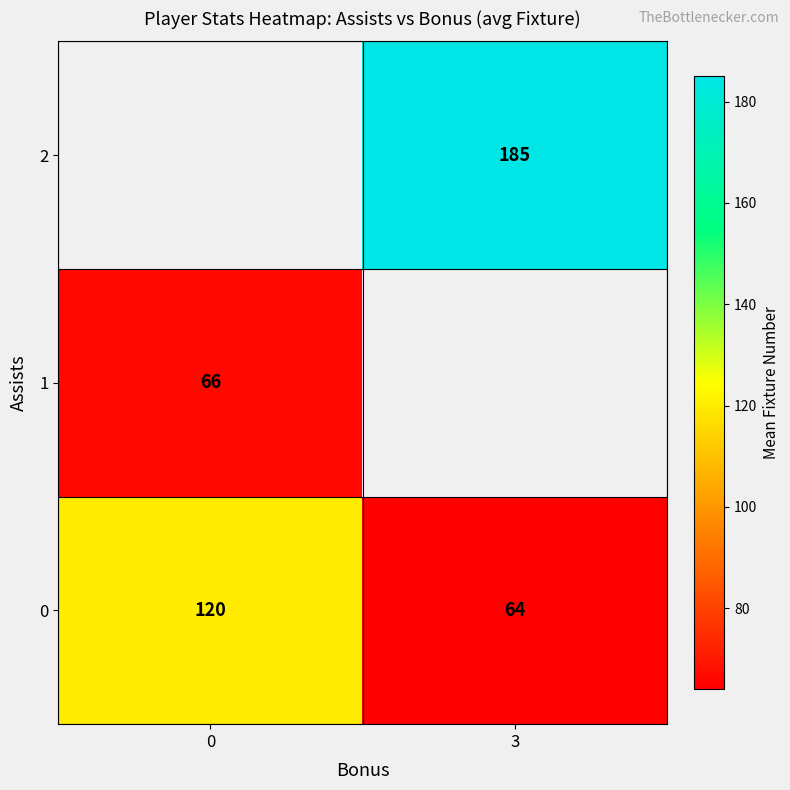

The 0 series shows 64.0 at 3. True or false?

True